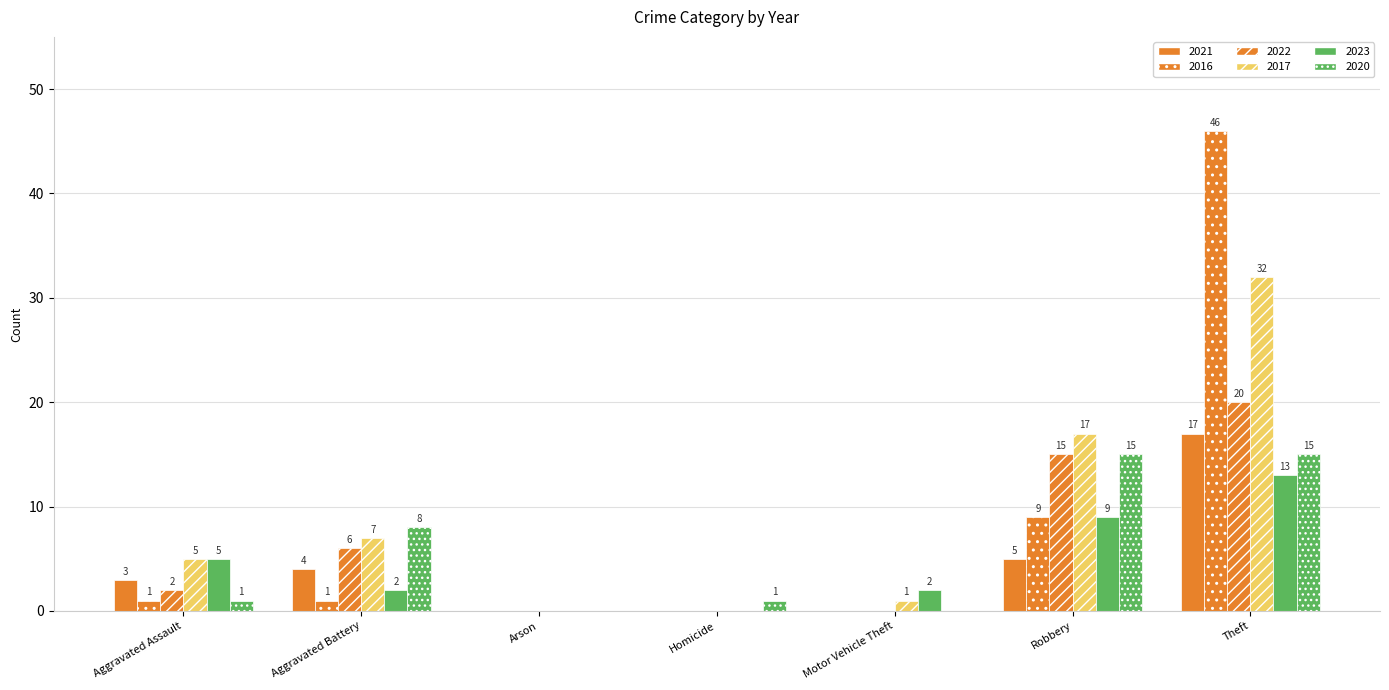

Count the number of data series in this chart.

6